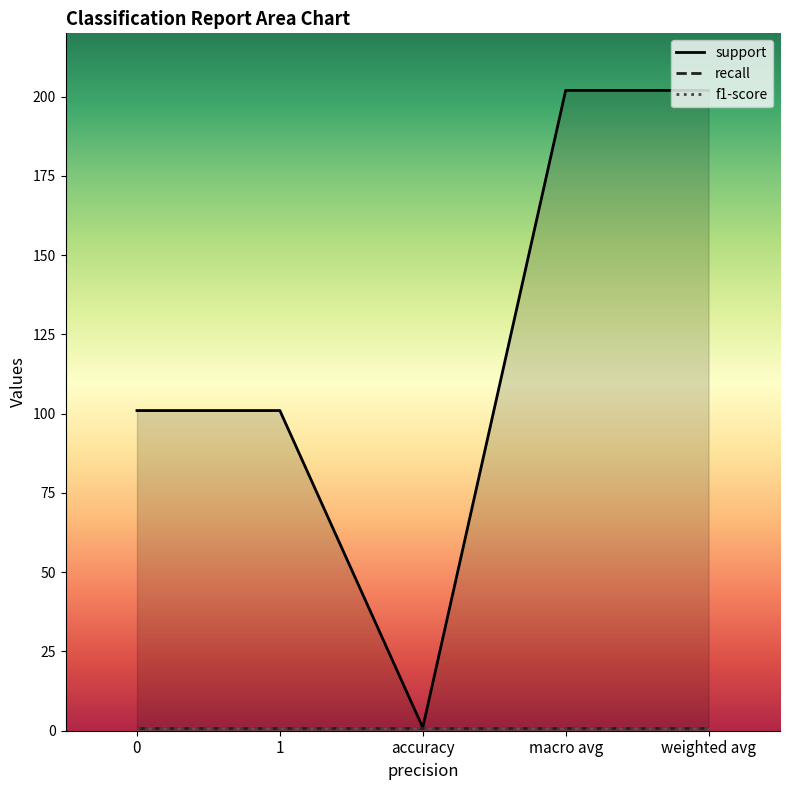

At which category does the chart reach its minimum across all series?

accuracy